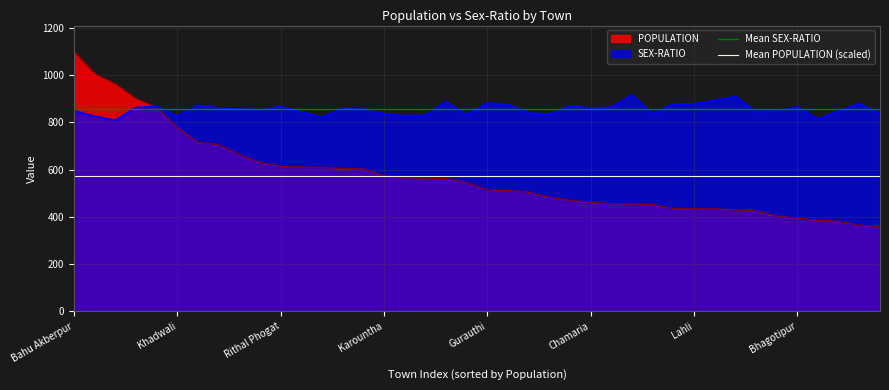

What is the maximum value for SEX-RATIO?

917.0